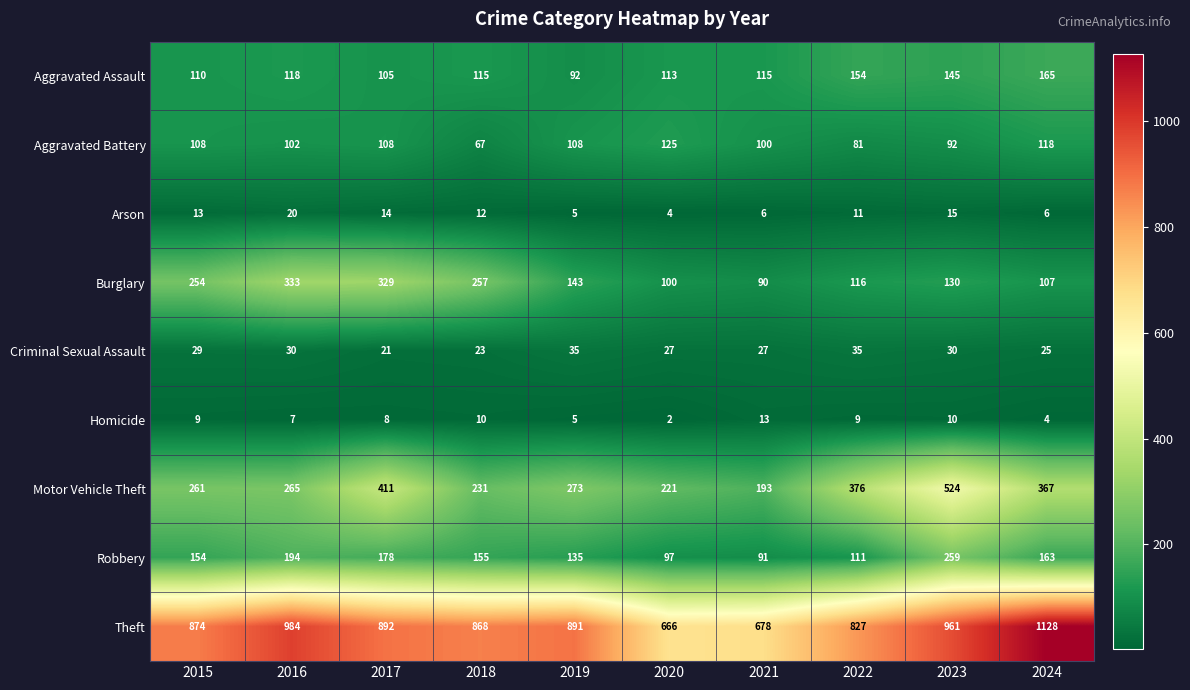

What is the minimum value shown in the chart?

2